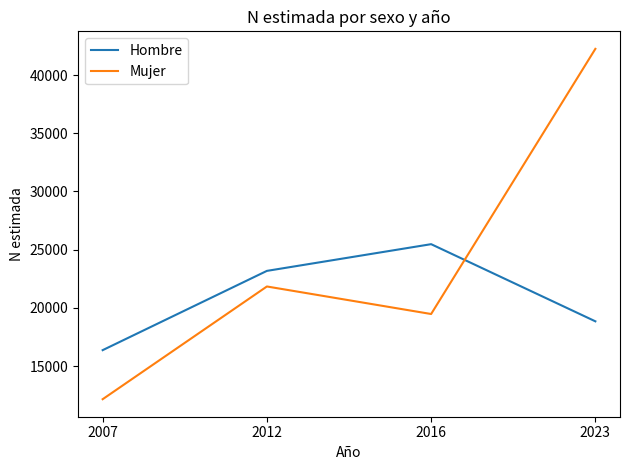

True or false: Mujer and Hombre intersect in this chart.

True